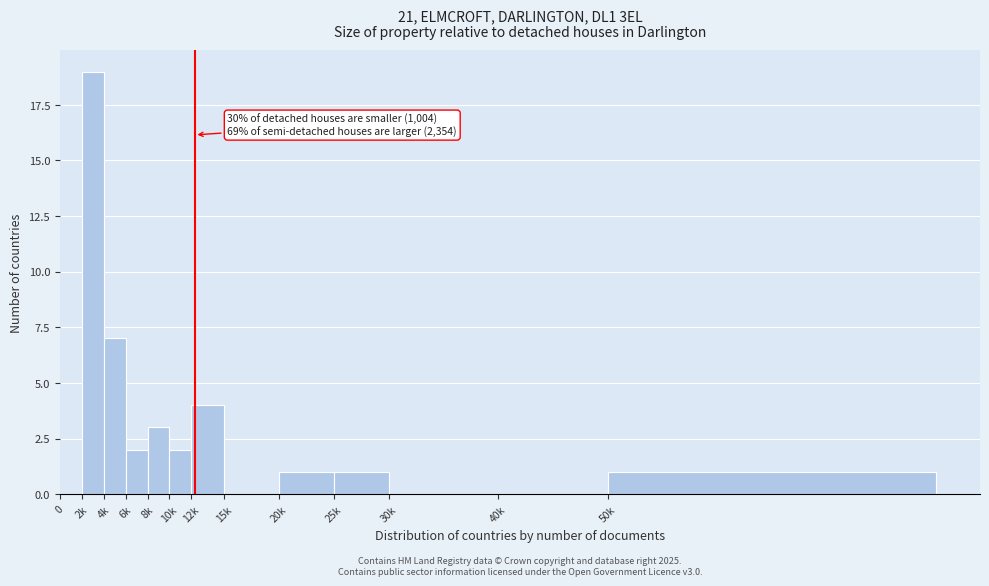

Reading right to left, transcribe all the data shown in this chart.

50k=1	40k=0	30k=0	25k=1	20k=1	15k=0	12k=4	10k=2	8k=3	6k=2	4k=7	2k=19	0=0